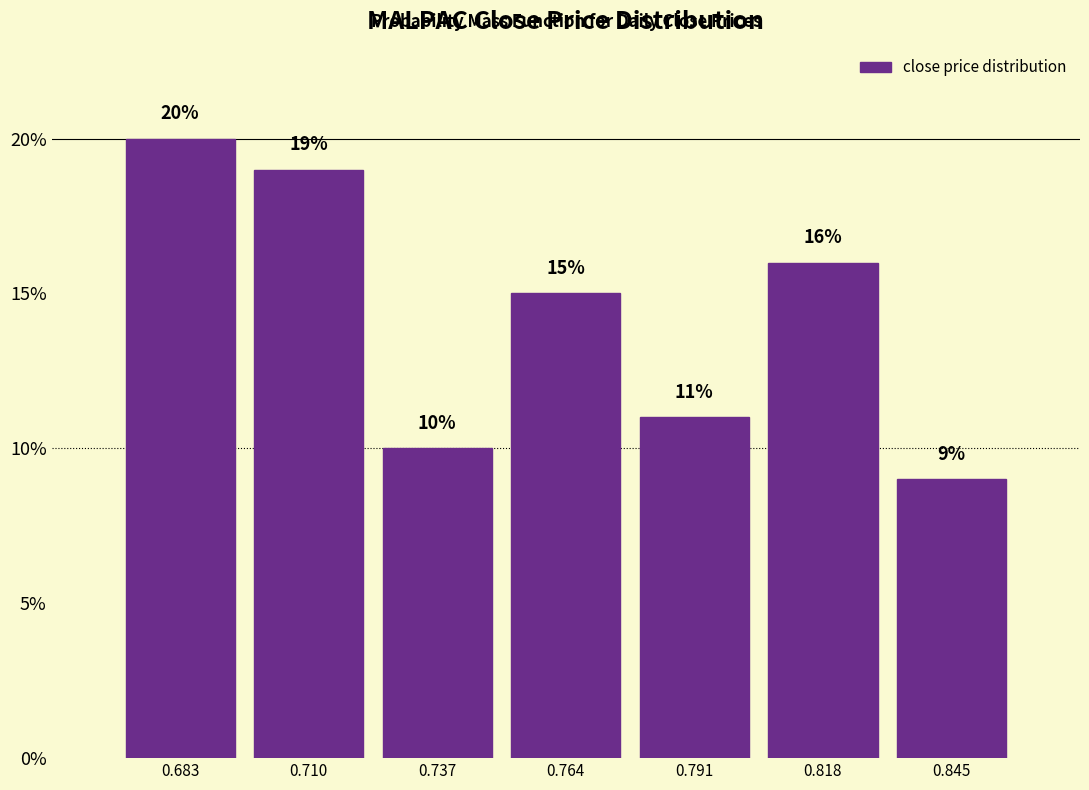

Reading left to right, transcribe this chart: for each bar, give the range it covers on the x-axis and its height. The bar edges are not printed on the chart, so give them approximately, as read against the axis.

0.670 to 0.695: 20
0.695 to 0.725: 19
0.725 to 0.750: 10
0.750 to 0.780: 15
0.780 to 0.805: 11
0.805 to 0.830: 16
0.830 to 0.860: 9